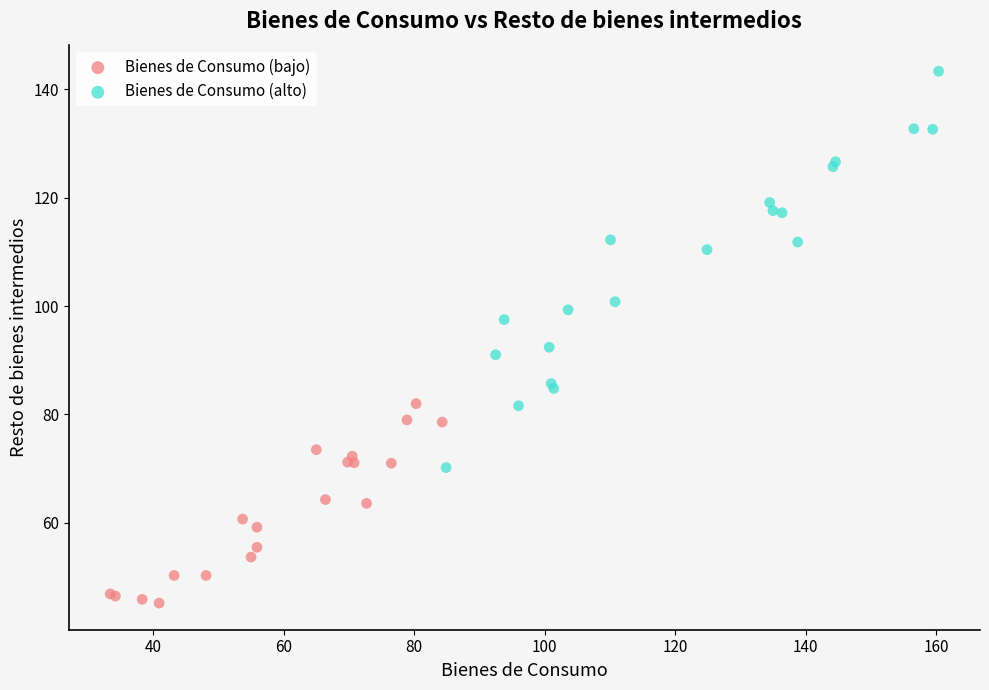

Which series has the widest spread of Y values?

Bienes de Consumo (alto)